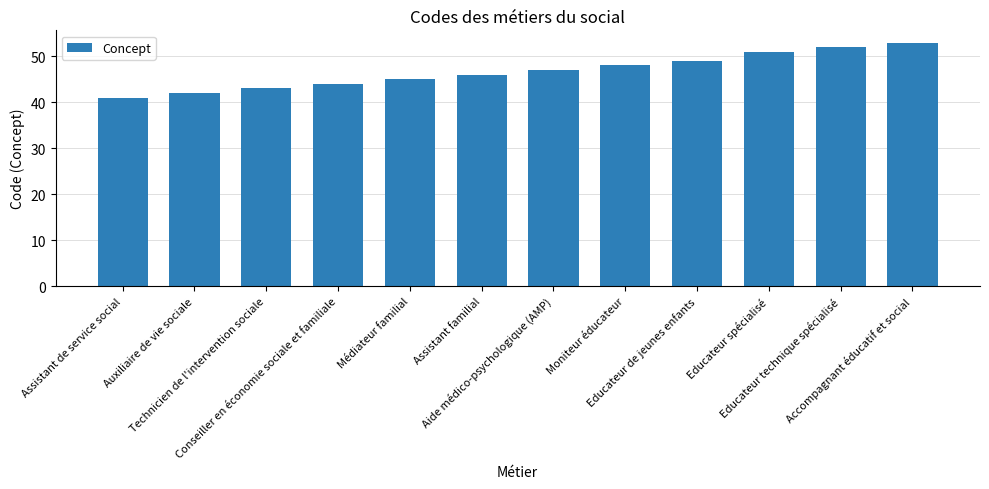

The chart shows a value of 48 at Moniteur éducateur. True or false?

True